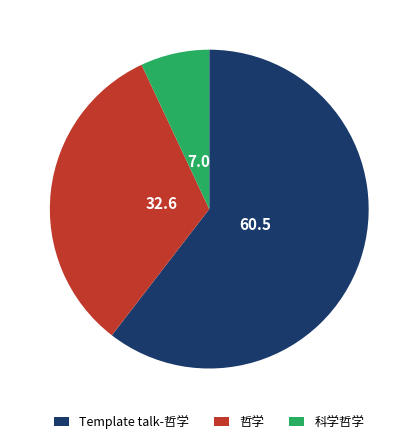

Is the sum of Template talk-哲学 and 哲学 greater than half?

Yes